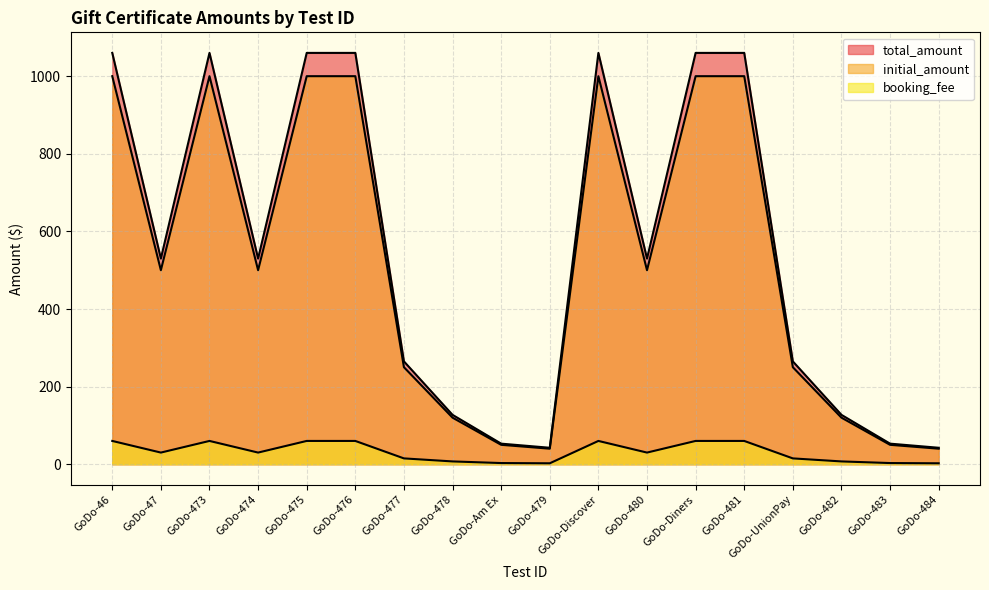

What are all the series names shown in the legend?

initial_amount, booking_fee, total_amount